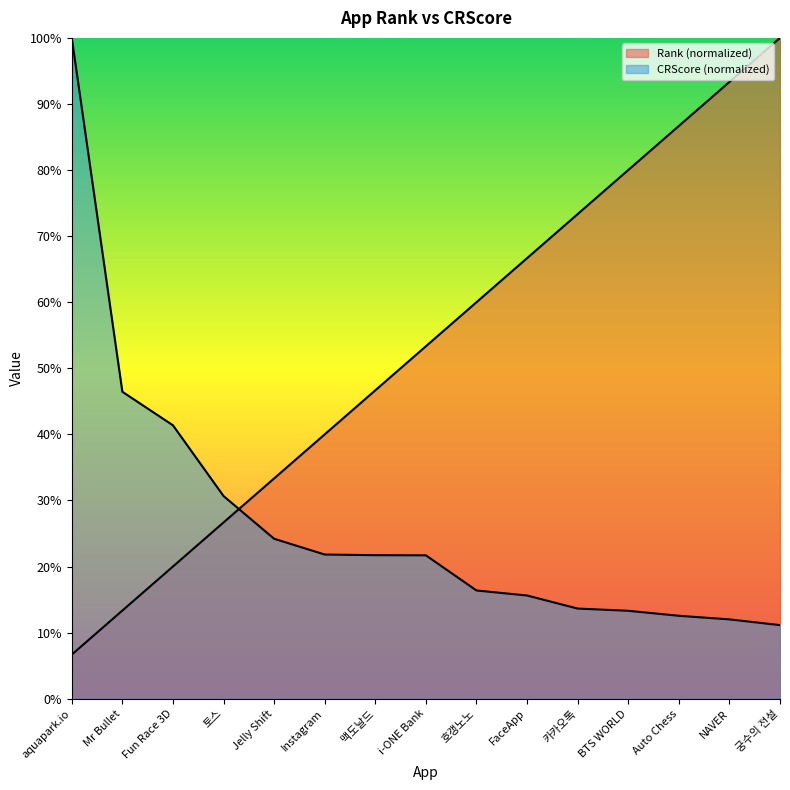

How many data points does each series have?

15